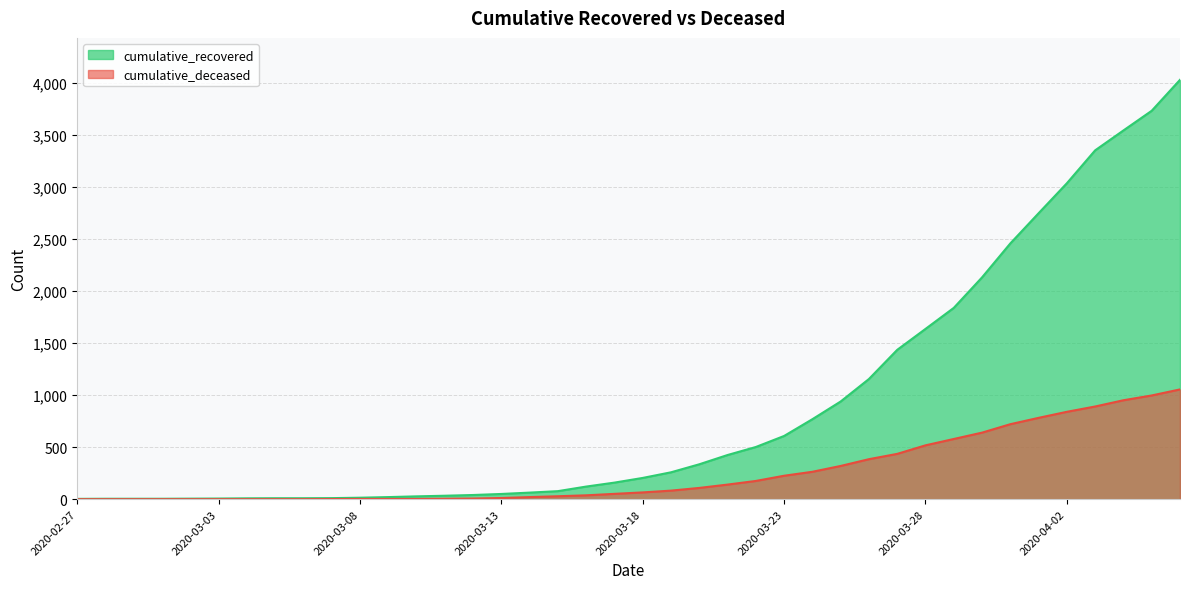

Reading left to right, list all the values displayed in this chart.

cumulative_recovered: 2020-02-27=3	2020-02-28=4	2020-02-29=4	2020-03-01=4	2020-03-02=5	2020-03-03=6	2020-03-04=8	2020-03-05=9	2020-03-06=9	2020-03-07=10	2020-03-08=14	2020-03-09=20	2020-03-10=27	2020-03-11=33	2020-03-12=40	2020-03-13=50	2020-03-14=63	2020-03-15=77	2020-03-16=121	2020-03-17=159	2020-03-18=204	2020-03-19=258	2020-03-20=335	2020-03-21=424	2020-03-22=501	2020-03-23=607	2020-03-24=768	2020-03-25=938	2020-03-26=1154	2020-03-27=1434	2020-03-28=1635	2020-03-29=1837	2020-03-30=2130	2020-03-31=2456	2020-04-01=2746	2020-04-02=3034	2020-04-03=3350	2020-04-04=3541	2020-04-05=3730	2020-04-06=4027
cumulative_deceased: 2020-02-27=0	2020-02-28=0	2020-02-29=0	2020-03-01=0	2020-03-02=0	2020-03-03=0	2020-03-04=0	2020-03-05=0	2020-03-06=0	2020-03-07=1	2020-03-08=2	2020-03-09=2	2020-03-10=2	2020-03-11=4	2020-03-12=6	2020-03-13=11	2020-03-14=20	2020-03-15=28	2020-03-16=37	2020-03-17=51	2020-03-18=65	2020-03-19=82	2020-03-20=108	2020-03-21=140	2020-03-22=175	2020-03-23=225	2020-03-24=263	2020-03-25=319	2020-03-26=384	2020-03-27=435	2020-03-28=517	2020-03-29=578	2020-03-30=639	2020-03-31=720	2020-04-01=781	2020-04-02=839	2020-04-03=890	2020-04-04=950	2020-04-05=996	2020-04-06=1054